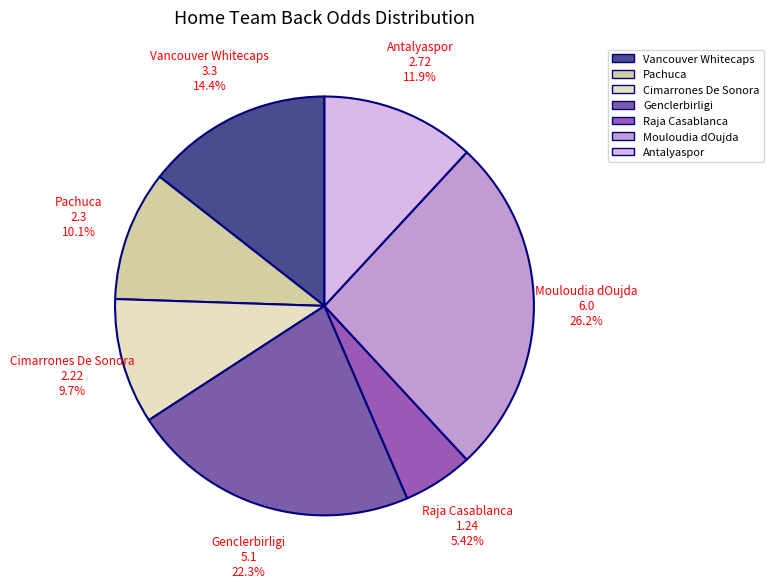

How many segments does this pie chart have?

7